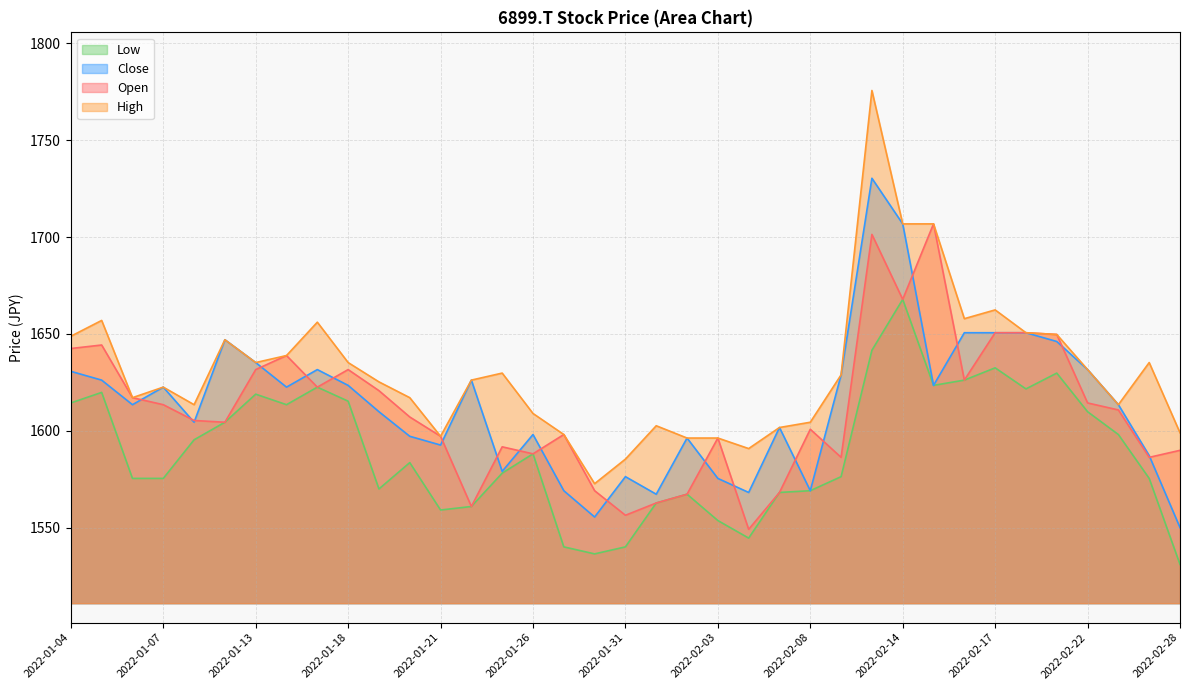

Is it true that Low equals 734.6 at 2022-01-19?

False